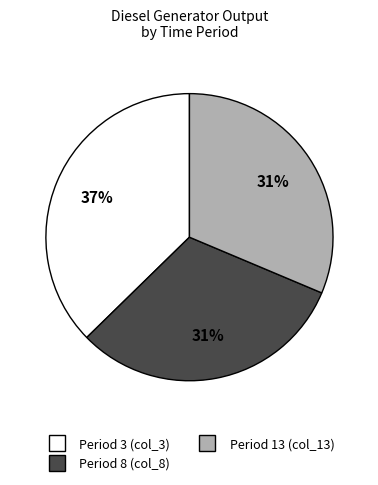

To the nearest percent, what is the difference between the largest and smallest slice percentages?

6%